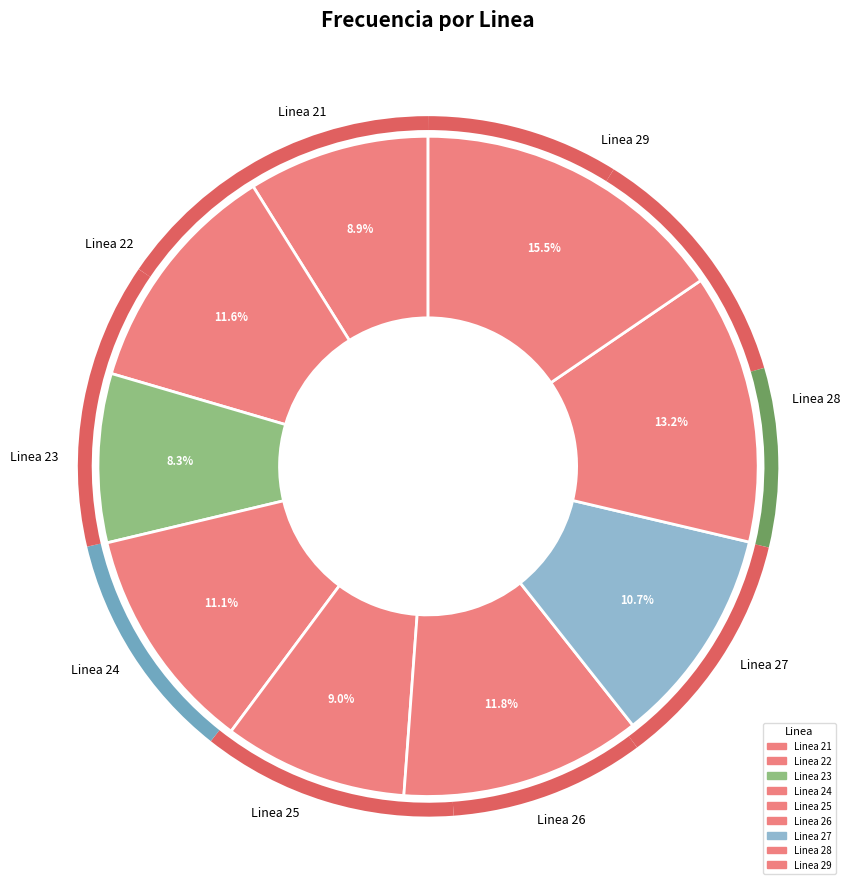

To the nearest percent, what portion does Linea 22 represent?

12%